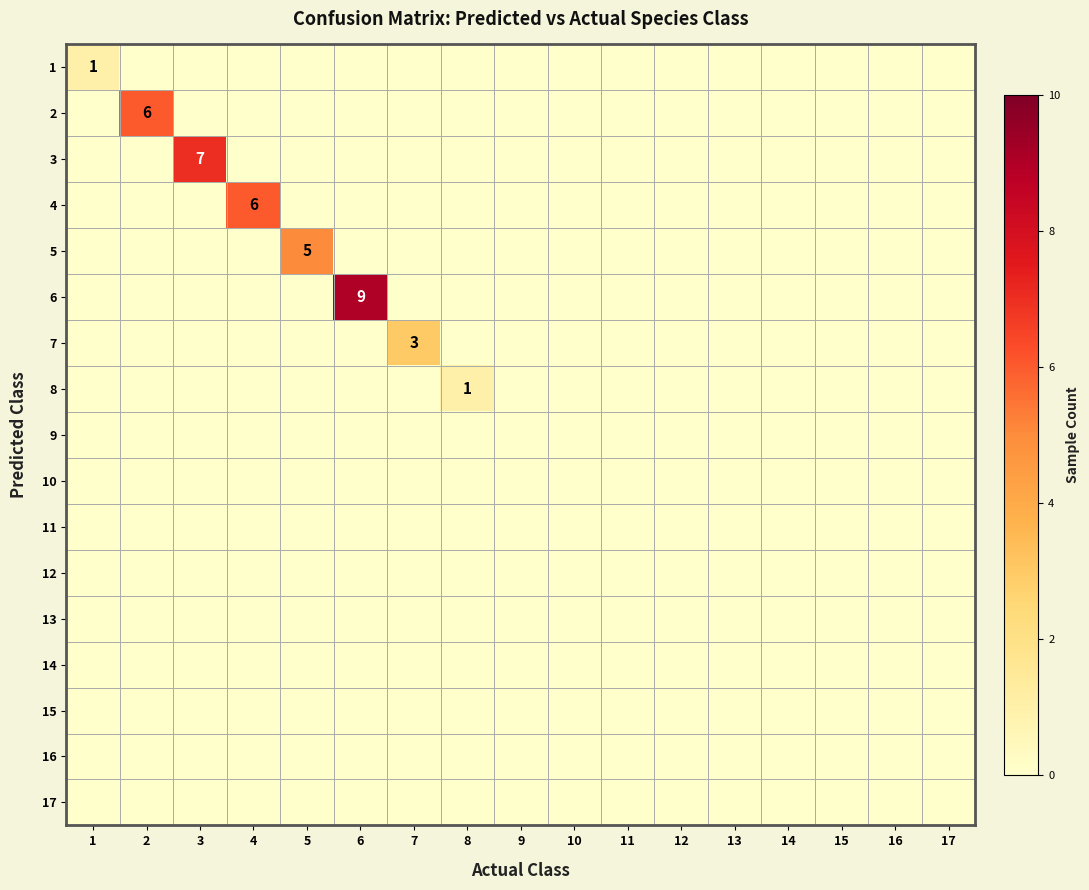

How many categories are shown in the chart?

17